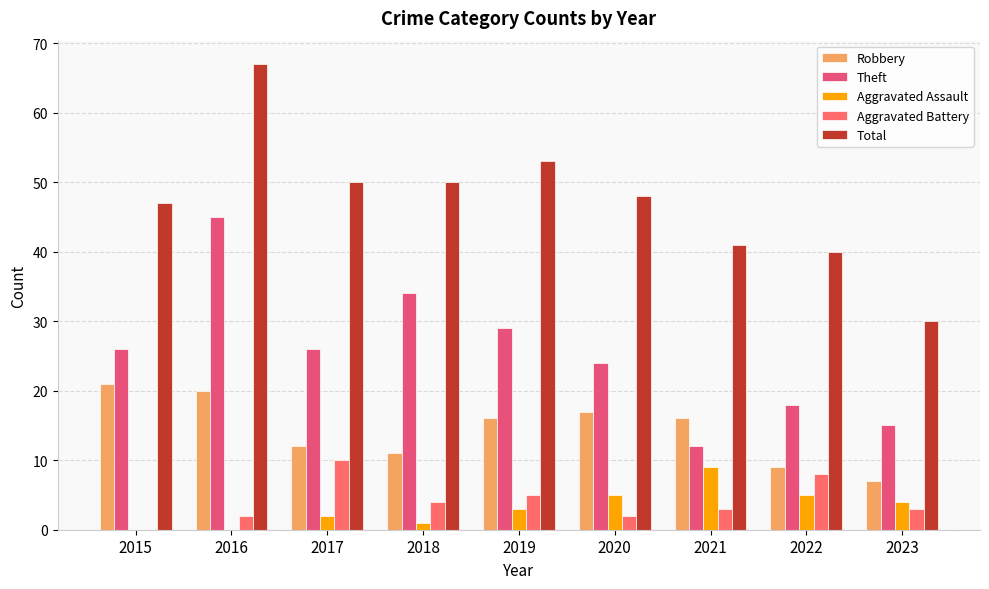

What is the value of the Theft bar at the 7th from the left?

12